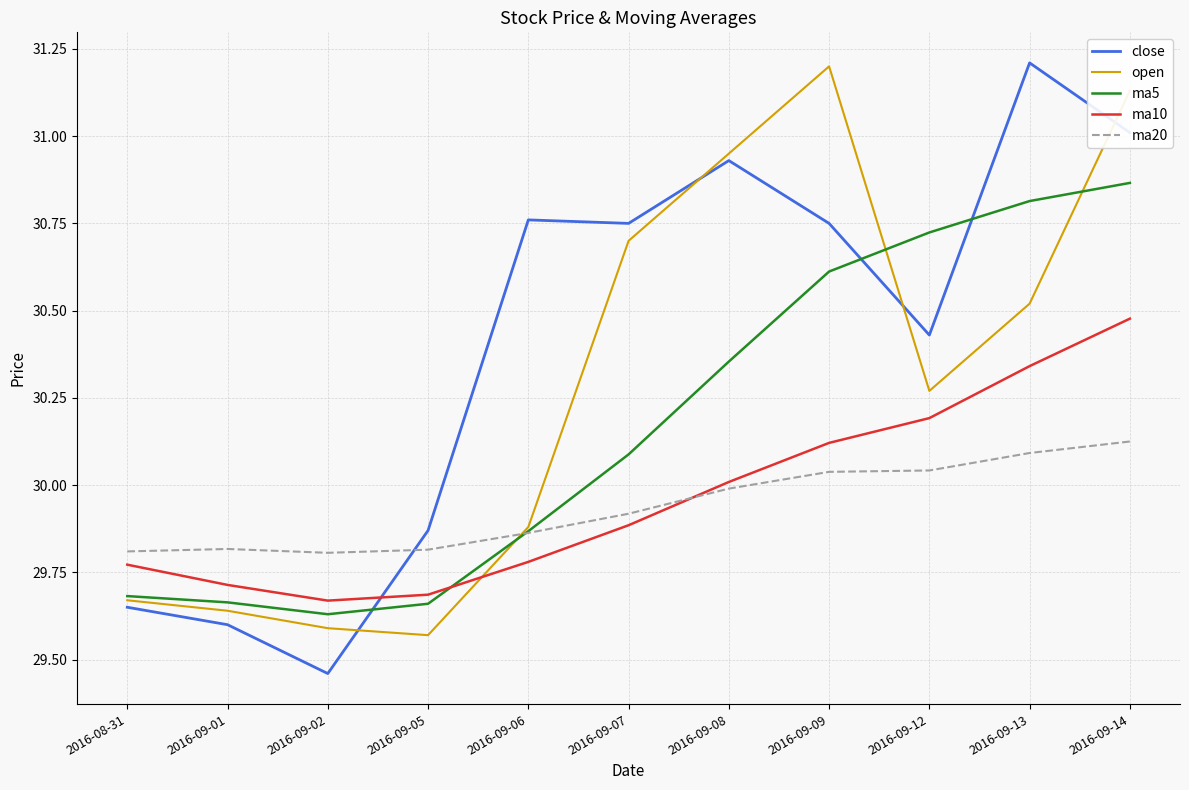

Which series ends up on top after the final intersection of close and ma20?

close